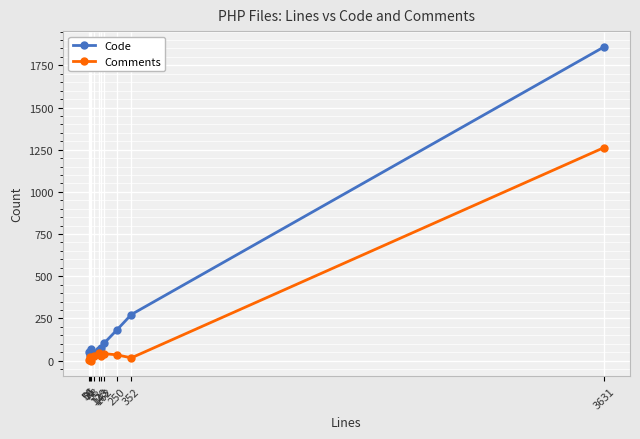

List the series in order of their overall mean, highest first.

Code, Comments